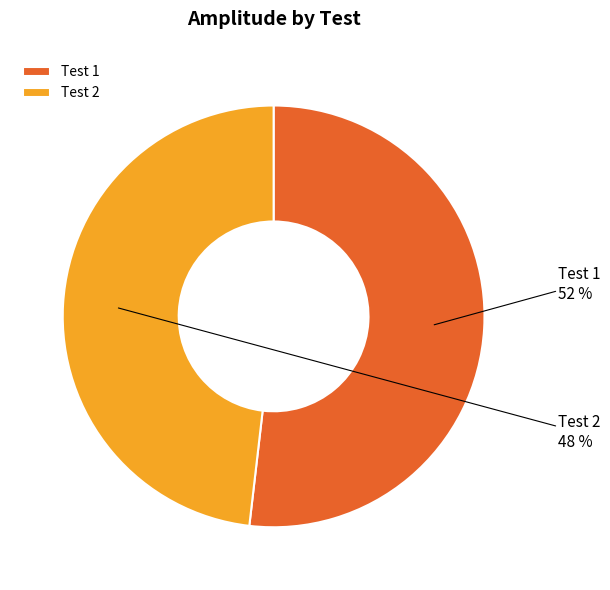

Is the sum of Test 2 and Test 1 greater than half?

Yes